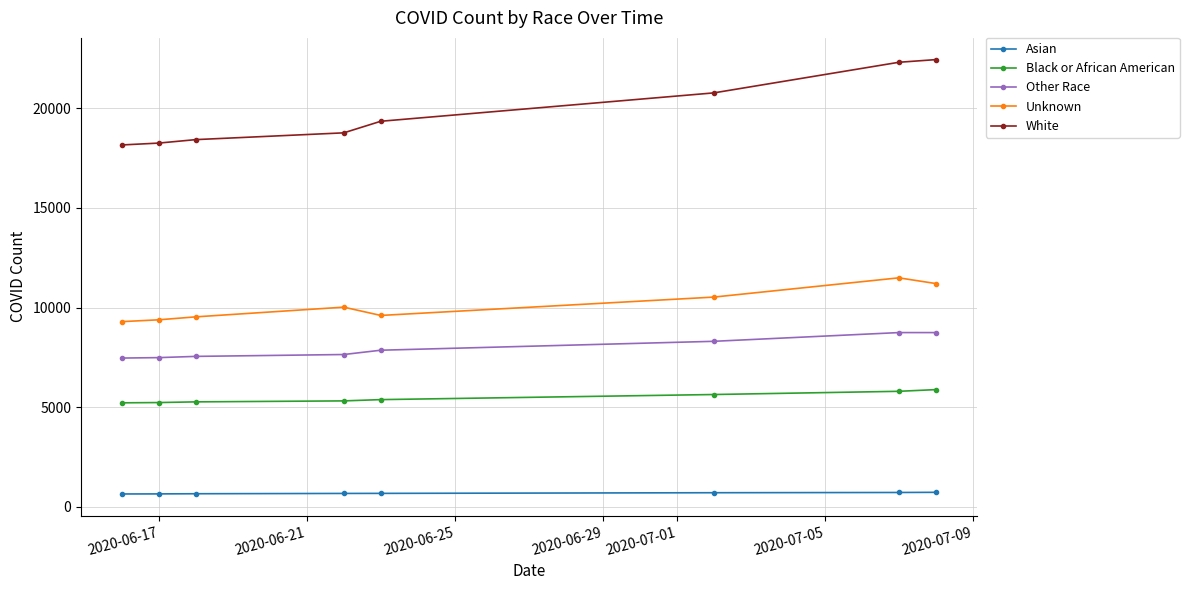

True or false: Black or African American and Other Race intersect in this chart.

False